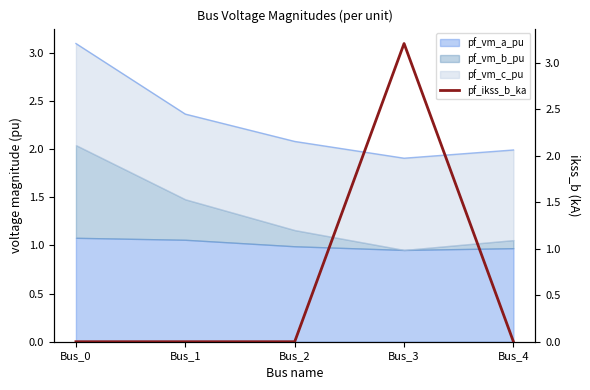

Is it true that pf_vm_a_pu equals 0.6 at Bus_4?

False